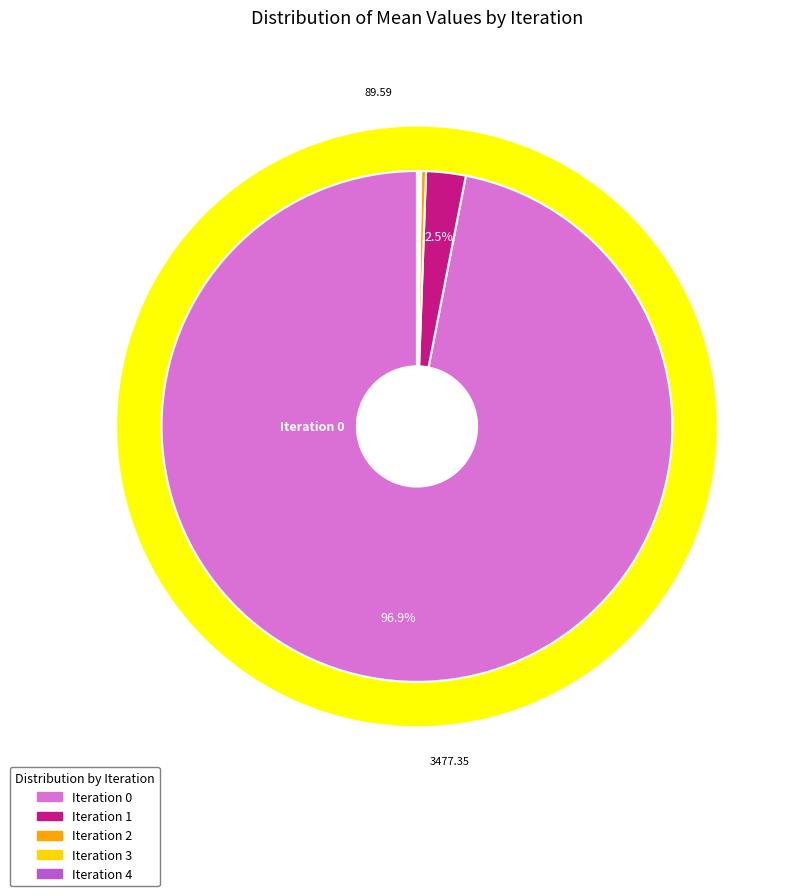

Combined, do 0 and 4 account for over 50%?

Yes